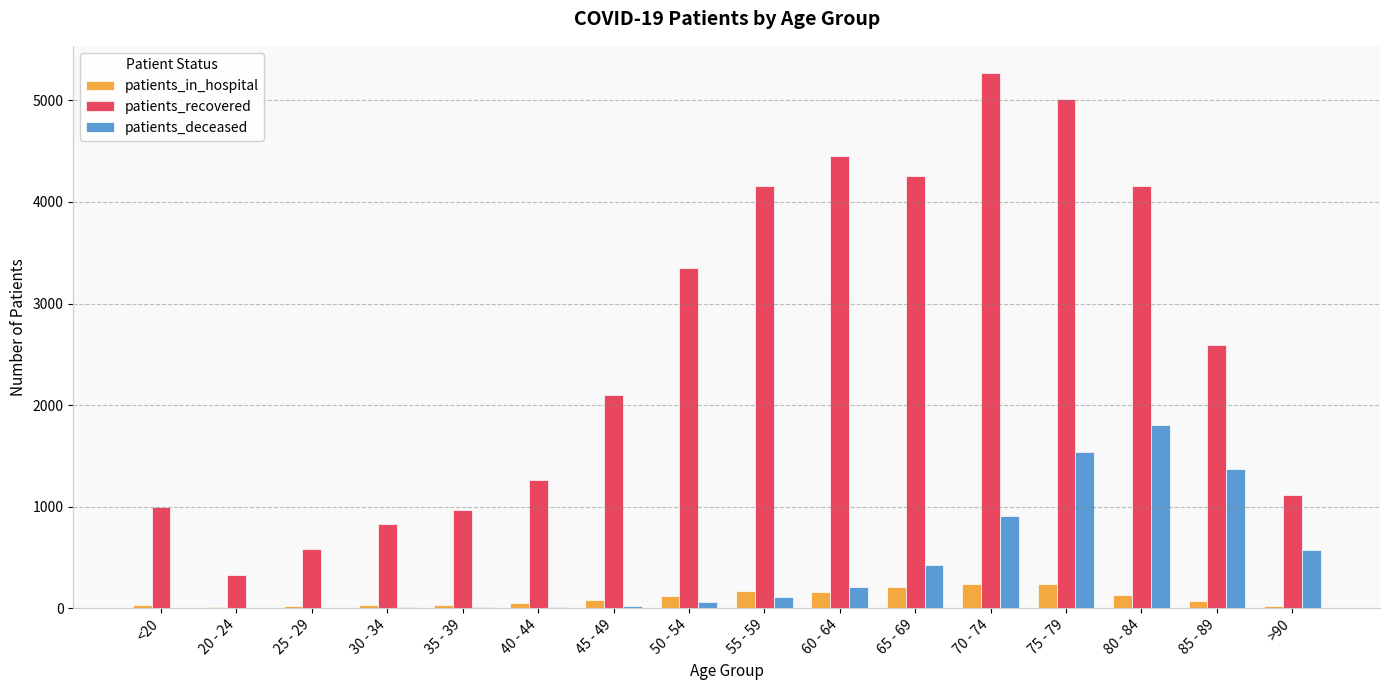

What is the maximum value for patients_in_hospital?

241